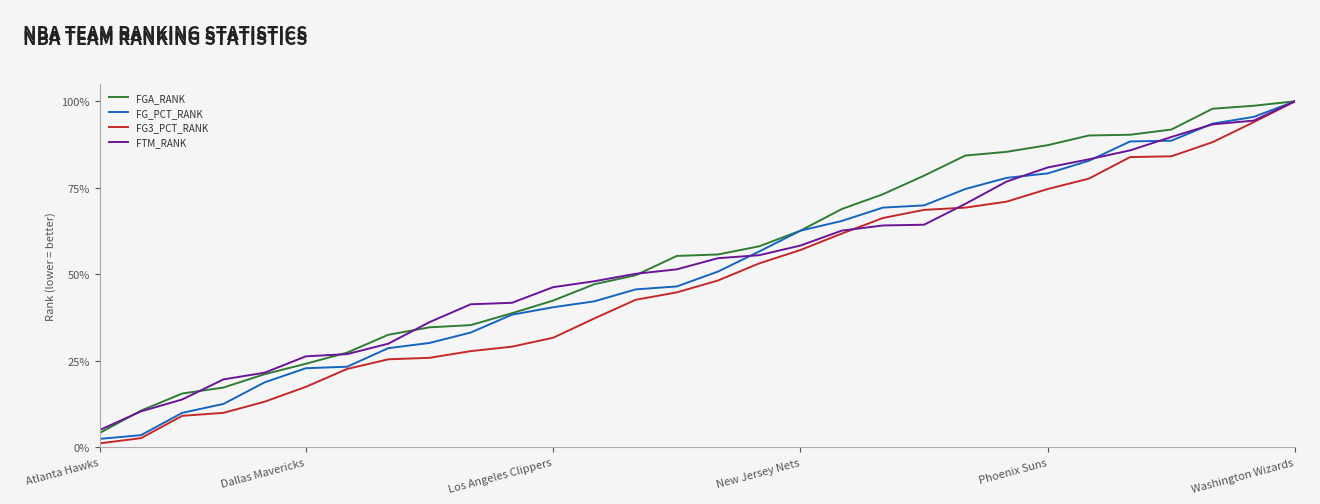

How many intersections are there between FG3_PCT_RANK and FTM_RANK?

3